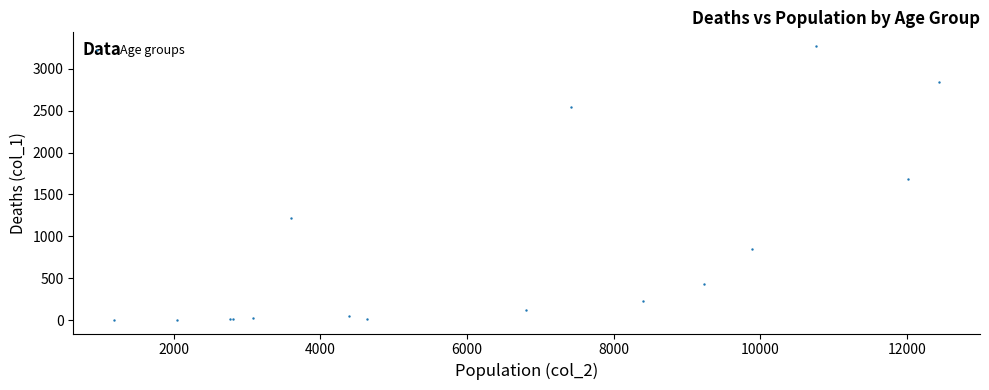

What Y value in the scatter plot is closest to 1638?

1690